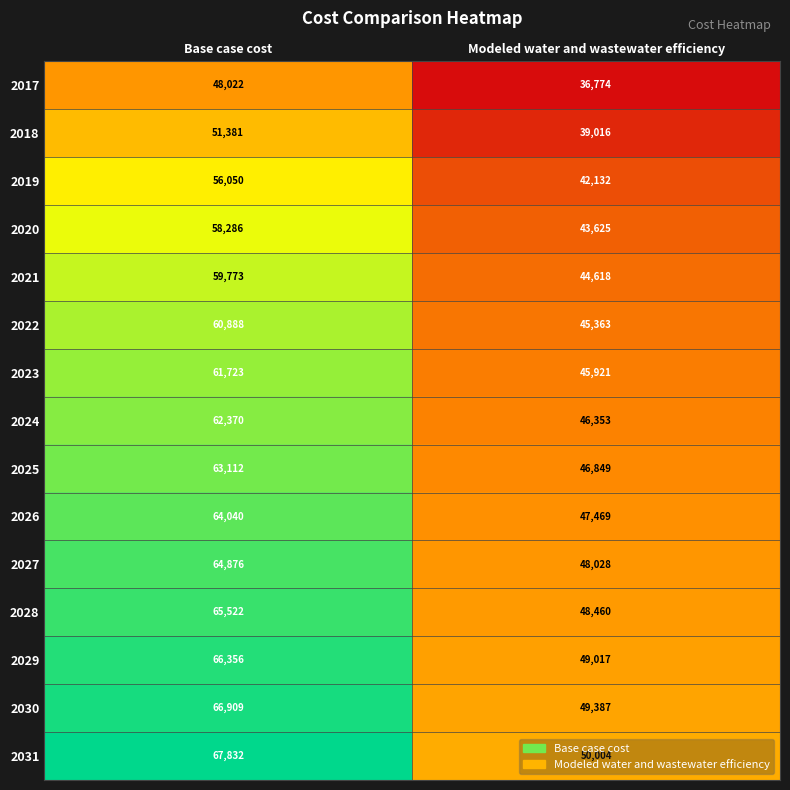

Which series has the largest range (max minus min)?

2031